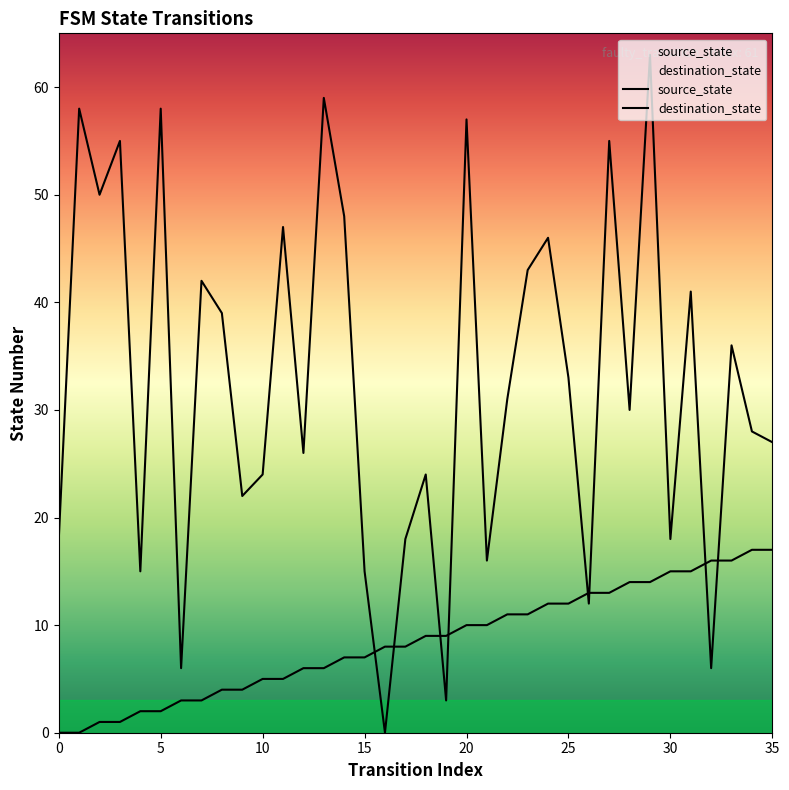

Reading right to left, list all the values displayed in this chart.

source_state: 35=17	34=17	33=16	32=16	31=15	30=15	29=14	28=14	27=13	26=13	25=12	24=12	23=11	22=11	21=10	20=10	19=9	18=9	17=8	16=8	15=7	14=7	13=6	12=6	11=5	10=5	9=4	8=4	7=3	6=3	5=2	4=2	3=1	2=1	1=0	0=0
destination_state: 35=27	34=28	33=36	32=6	31=41	30=18	29=63	28=30	27=55	26=12	25=33	24=46	23=43	22=31	21=16	20=57	19=3	18=24	17=18	16=0	15=15	14=48	13=59	12=26	11=47	10=24	9=22	8=39	7=42	6=6	5=58	4=15	3=55	2=50	1=58	0=18